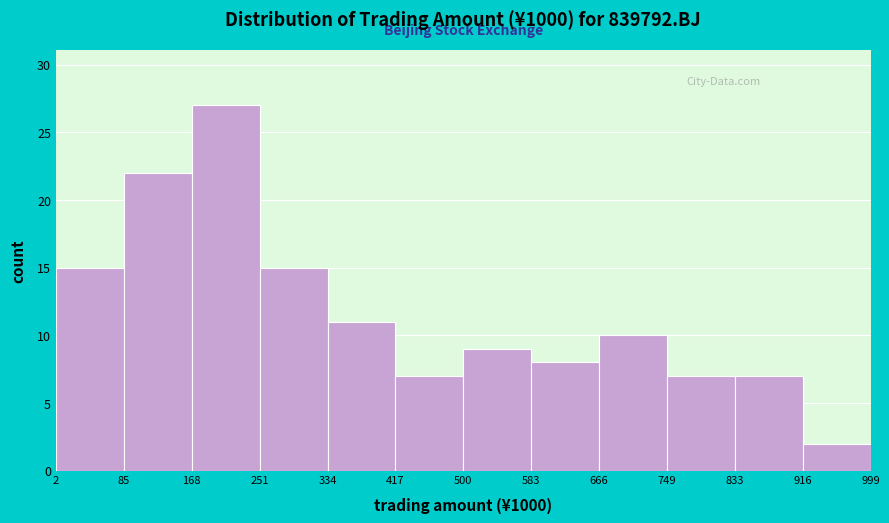

Reading left to right, transcribe this chart: for each bar, give the range it covers on the x-axis and its height. The values are not printed on the chart, so give them approximately, as read against the axis.

2 to 85: 15
85 to 168: 22
168 to 251: 27
251 to 334: 15
334 to 417: 11
417 to 500: 7
500 to 583: 9
583 to 666: 8
666 to 749: 10
749 to 833: 7
833 to 916: 7
916 to 999: 2